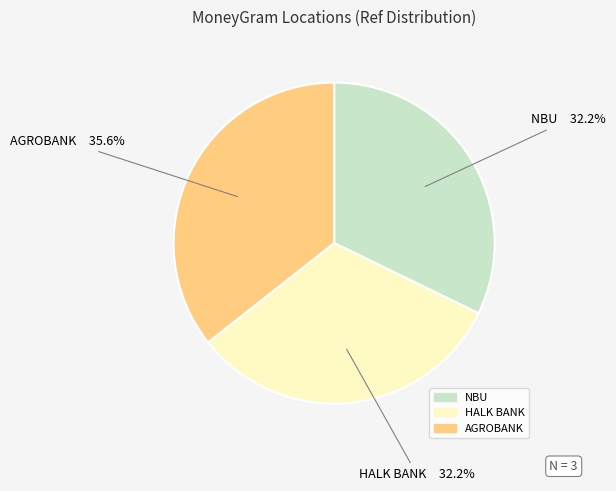

How many slices are in this pie chart?

3